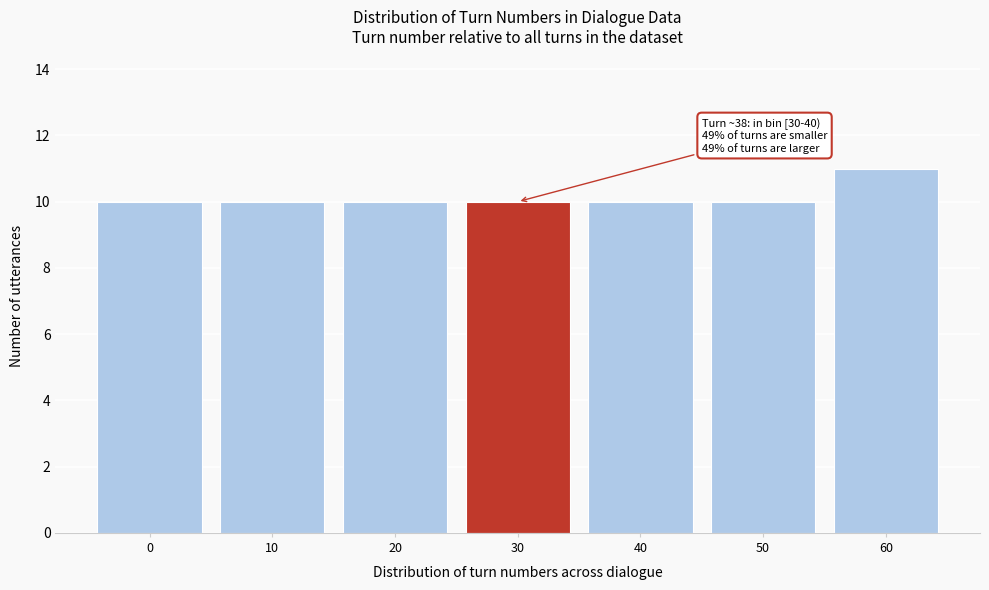

Reading right to left, extract all data points from this chart.

60=11	50=10	40=10	30=10	20=10	10=10	0=10